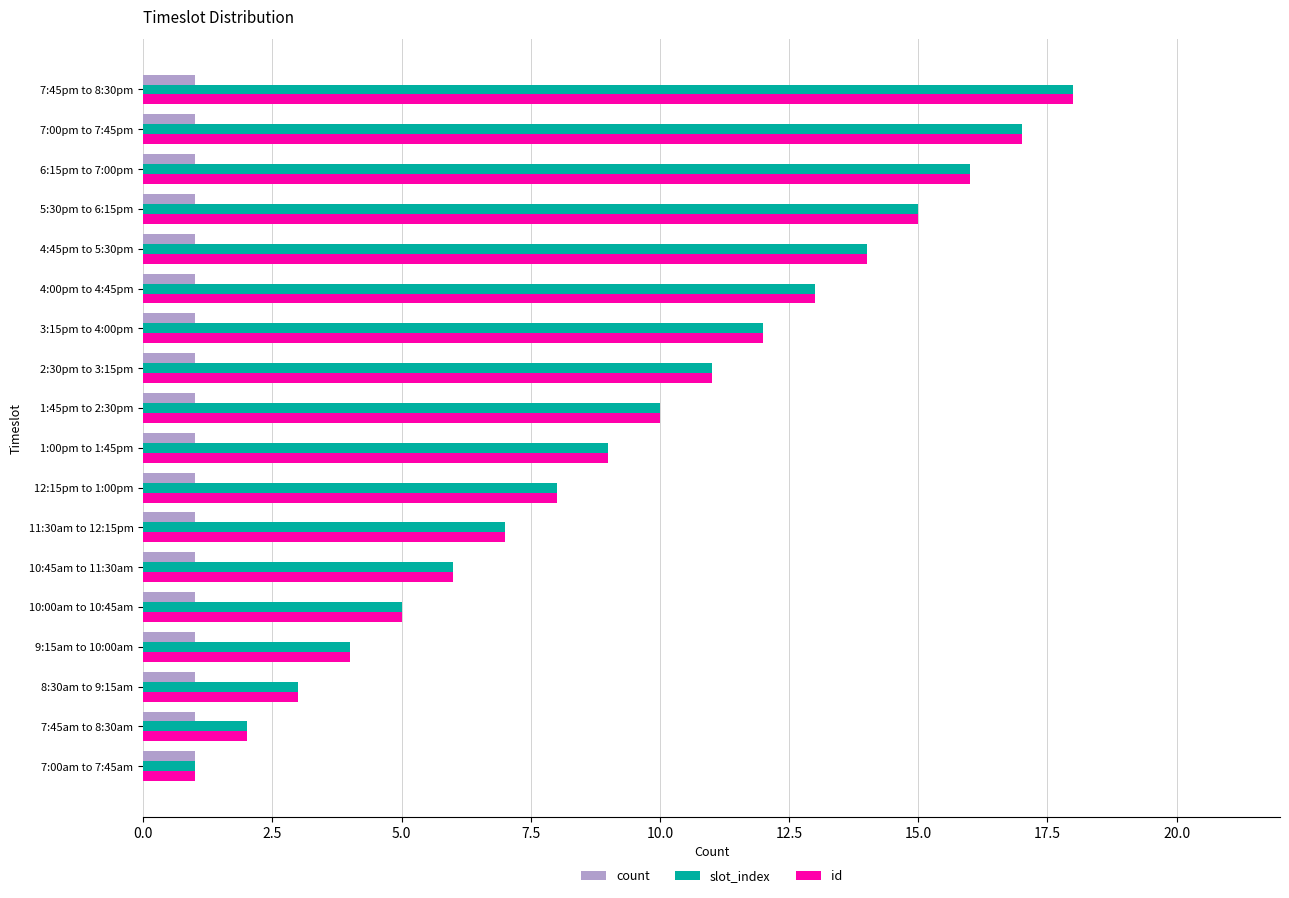

What is the sum of all count values?

18